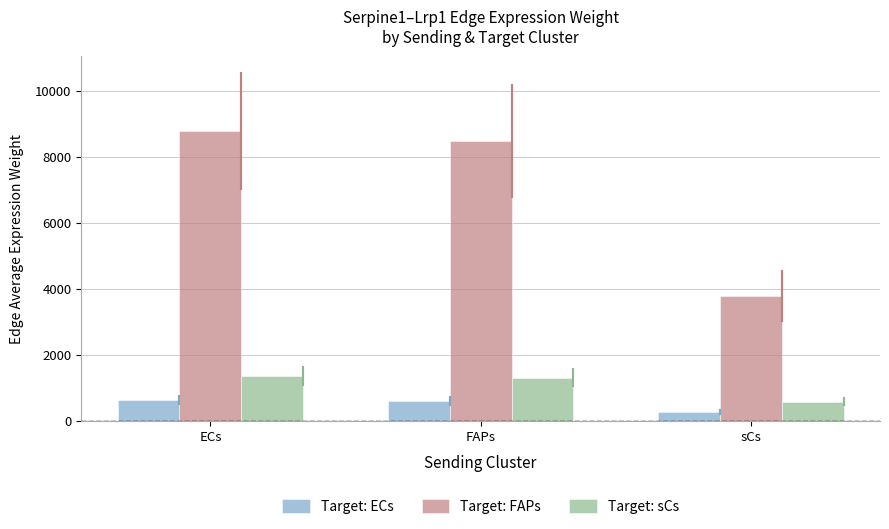

How many bars are there in total?

9